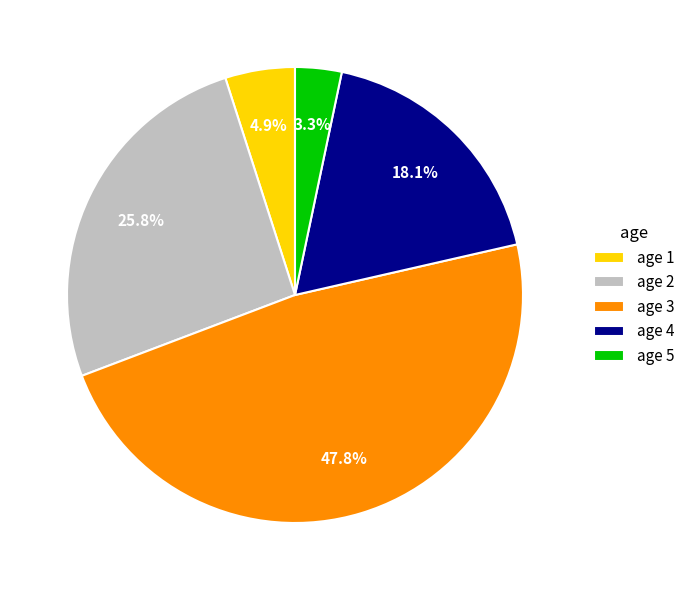

Count the number of slices in the pie.

5